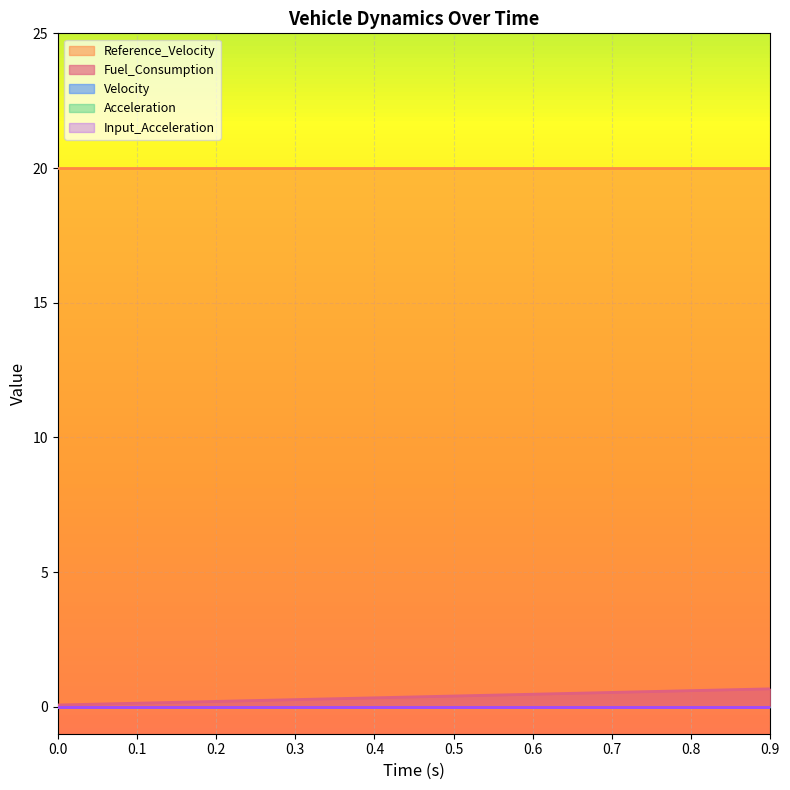

The Velocity series shows 0.0 at 0.6. True or false?

True